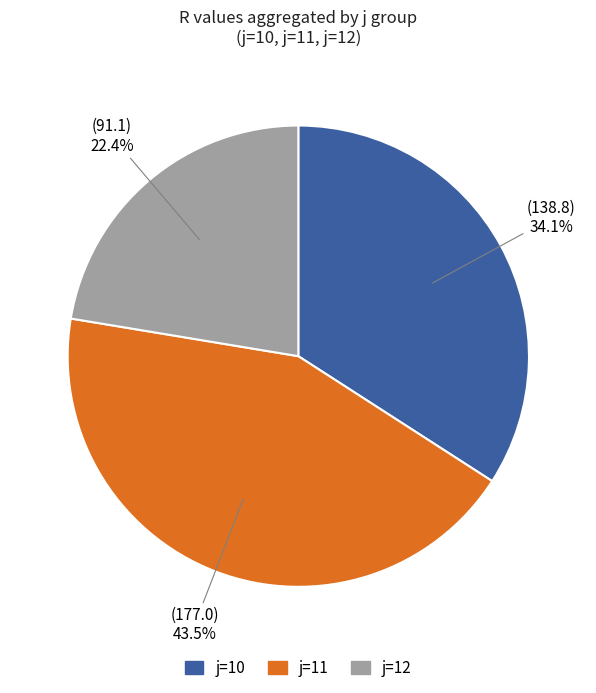

Rank the categories by value from highest to lowest.

j=11, j=10, j=12